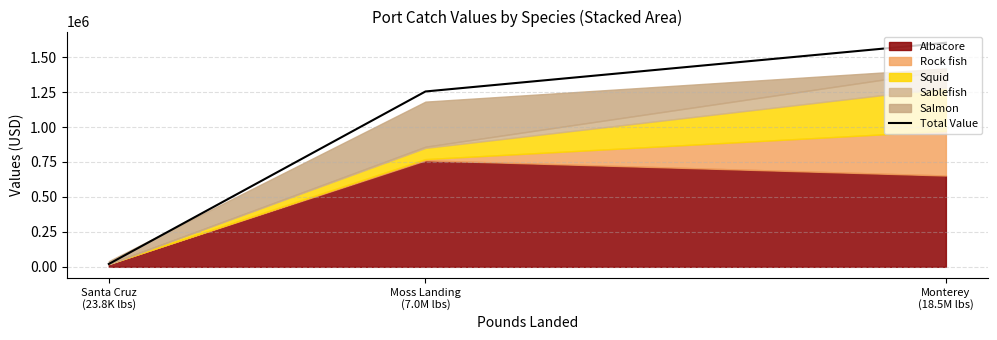

Rank the categories by value from highest to lowest.

Monterey
(18.5M lbs), Moss Landing
(7.0M lbs), Santa Cruz
(23.8K lbs)